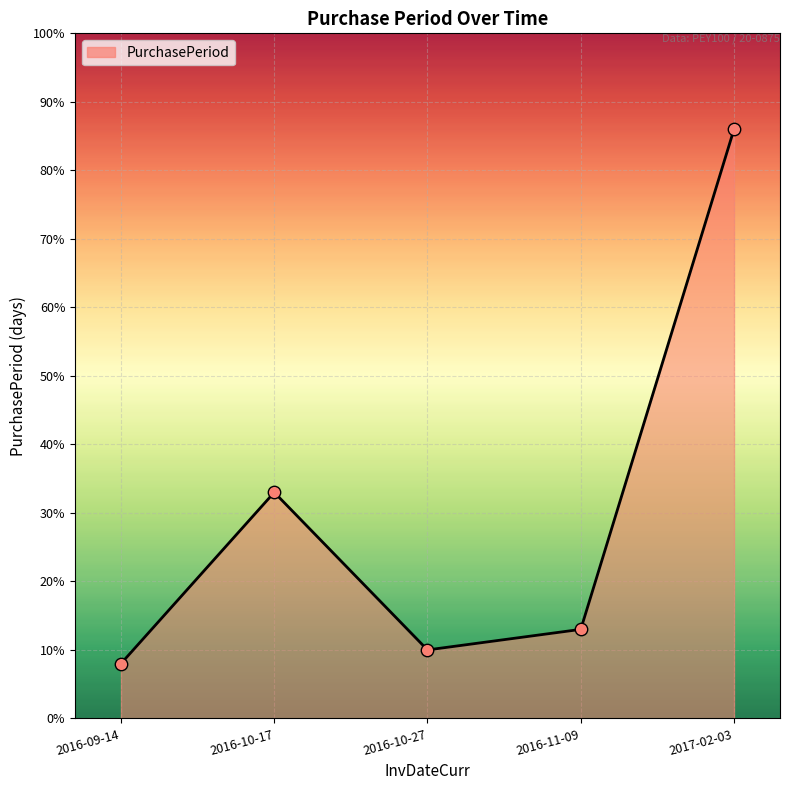

What is the ratio of the value at 2016-09-14 to the value at 2017-02-03?

0.1